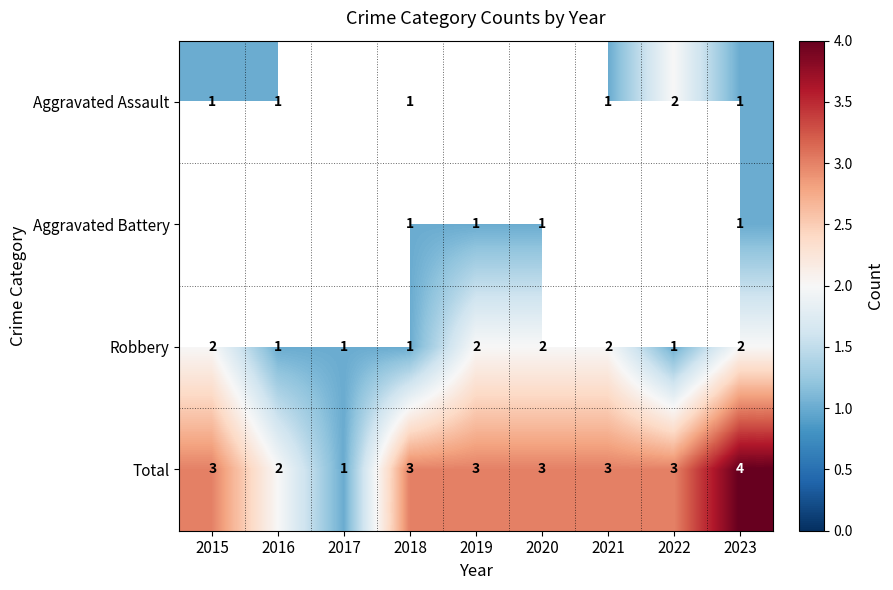

The Robbery series shows 2 at 2023. True or false?

True